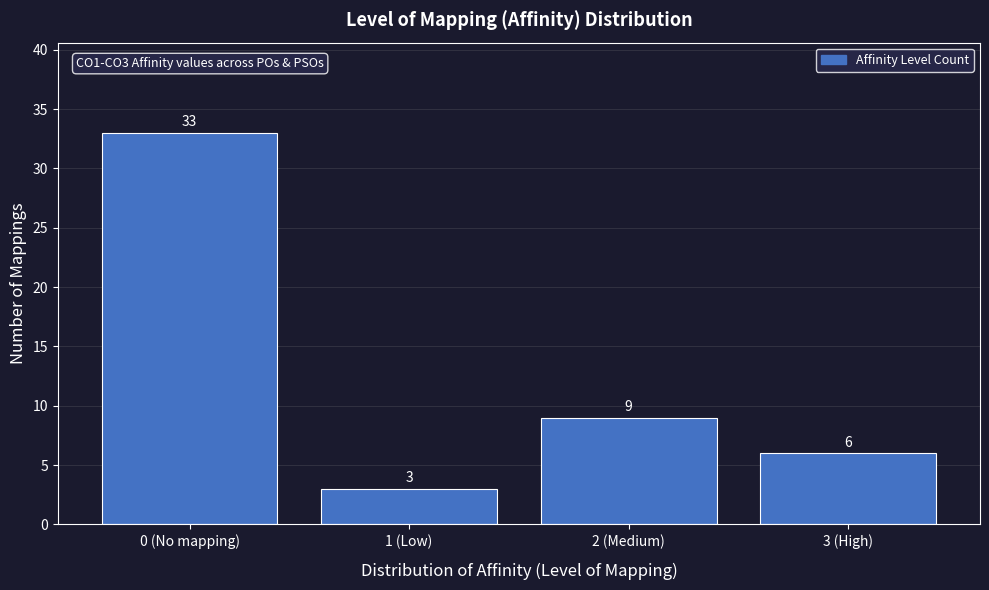

Reading right to left, transcribe all the data shown in this chart.

6	9	3	33